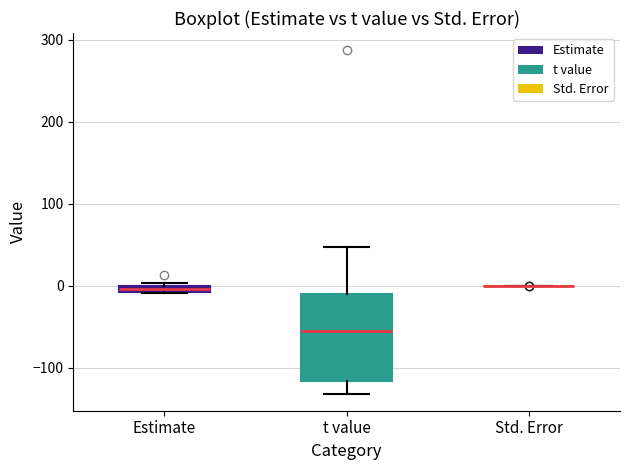

Which box is the tallest, from its lower edge to its upper edge?

t value